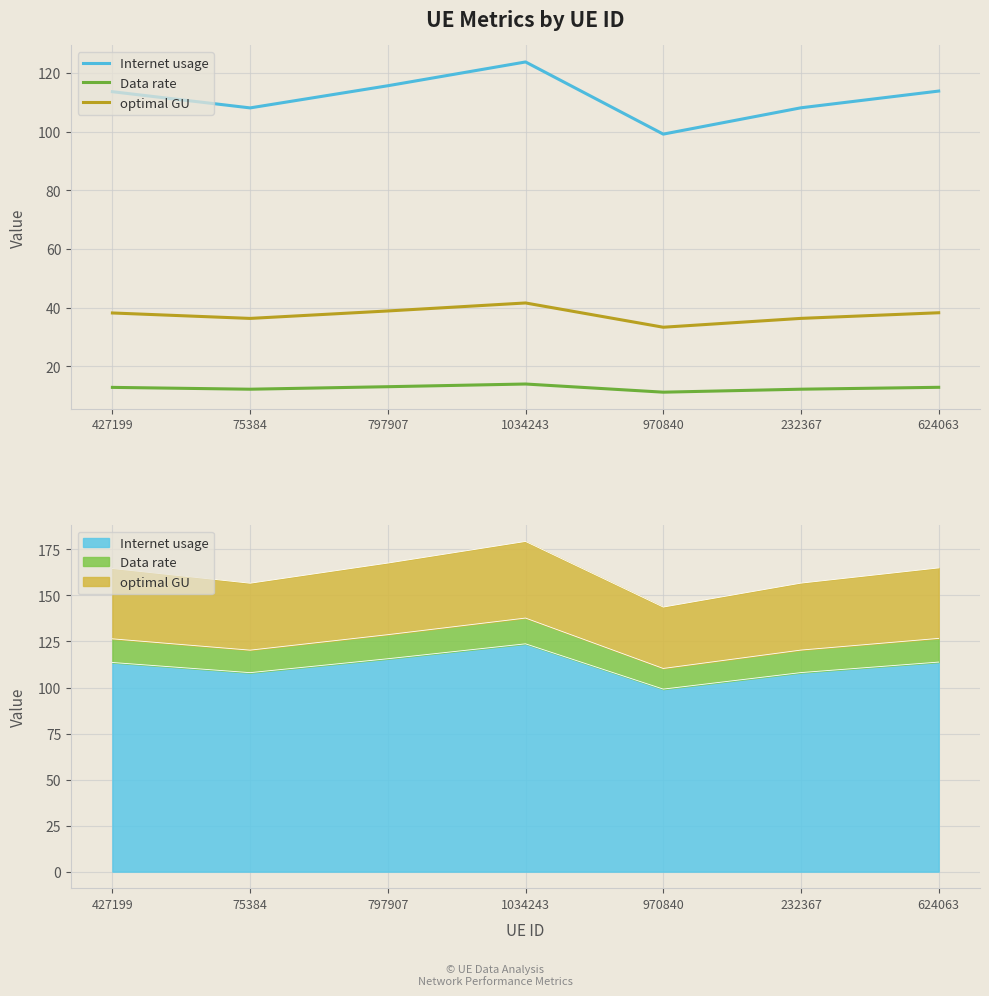

What position from the right is 797907?

5